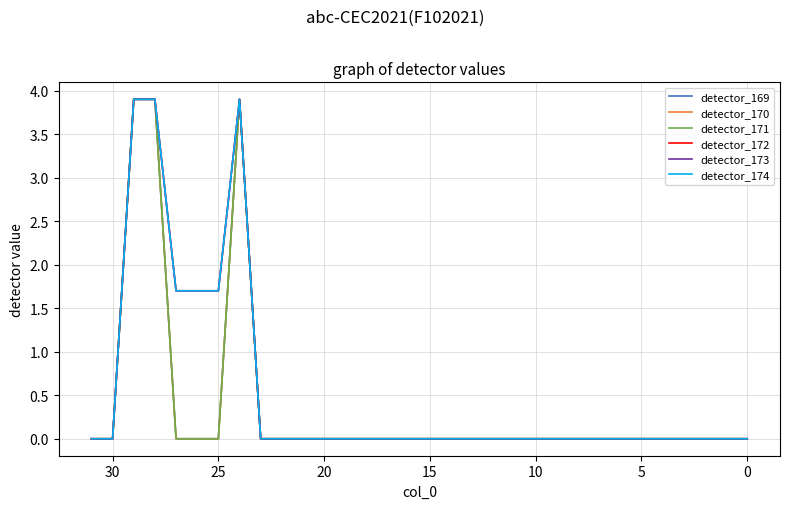

How many lines are shown in the chart?

6